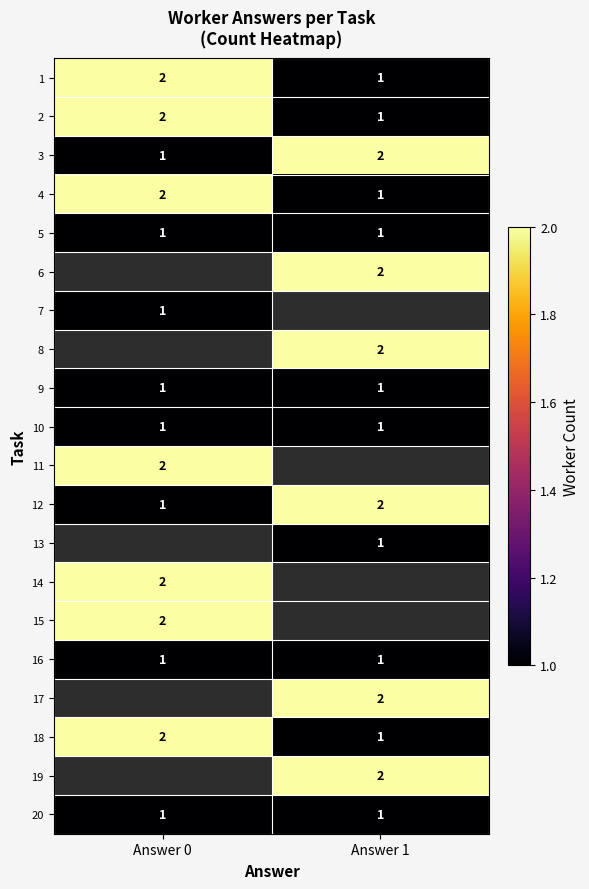

Count the number of data series in this chart.

20